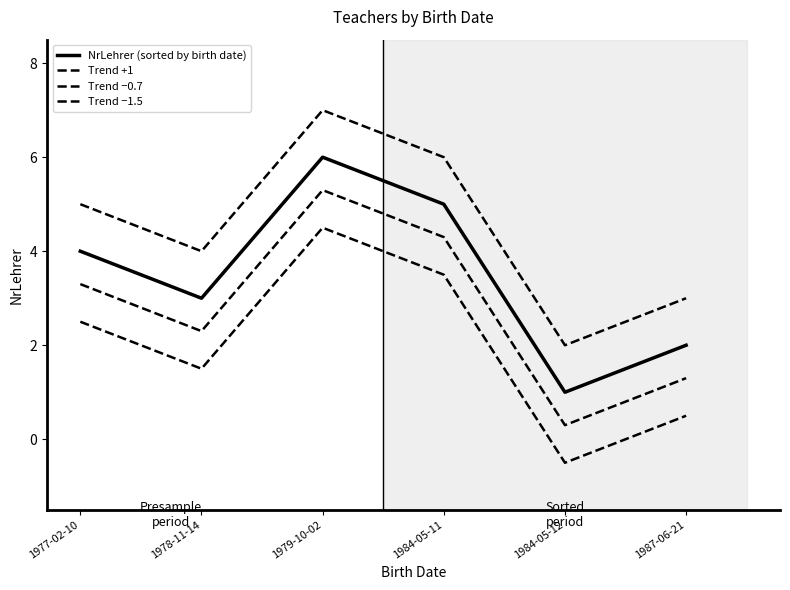

What is the value of the Trend +1 point at the 3rd from the left?

7.0